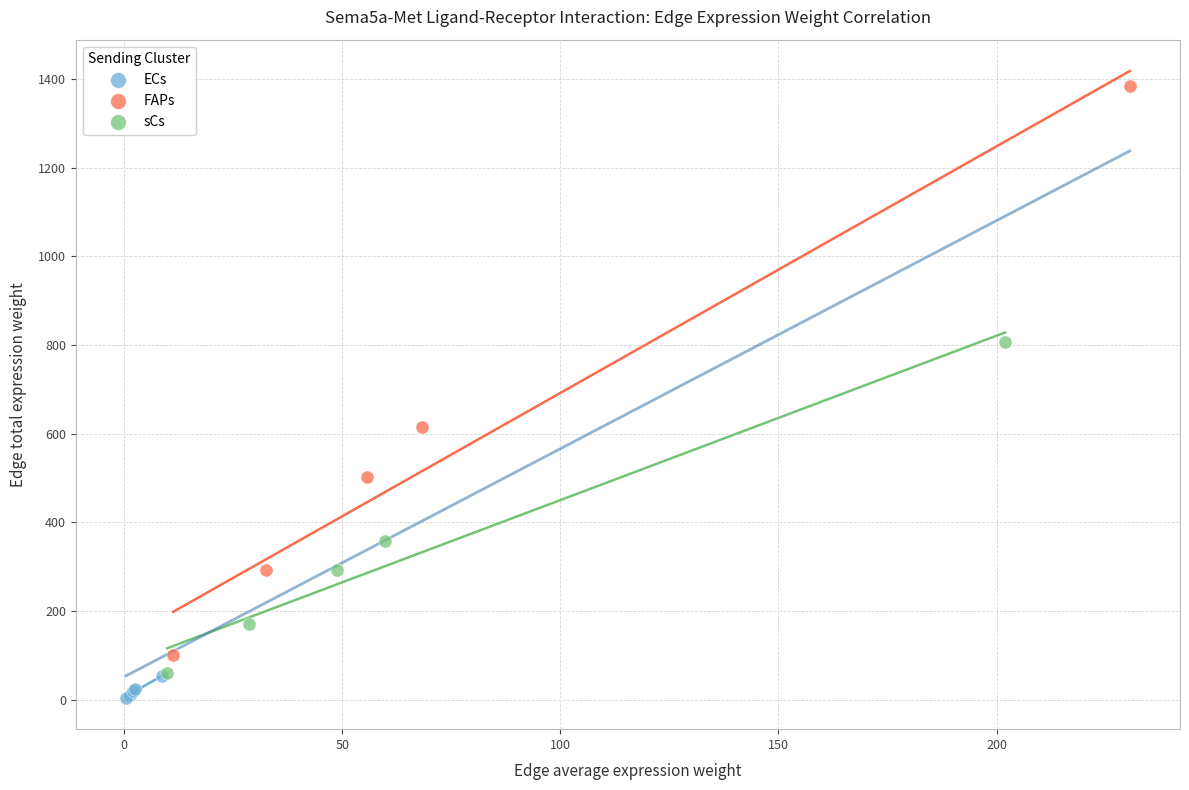

Which series reaches the maximum Y coordinate?

FAPs